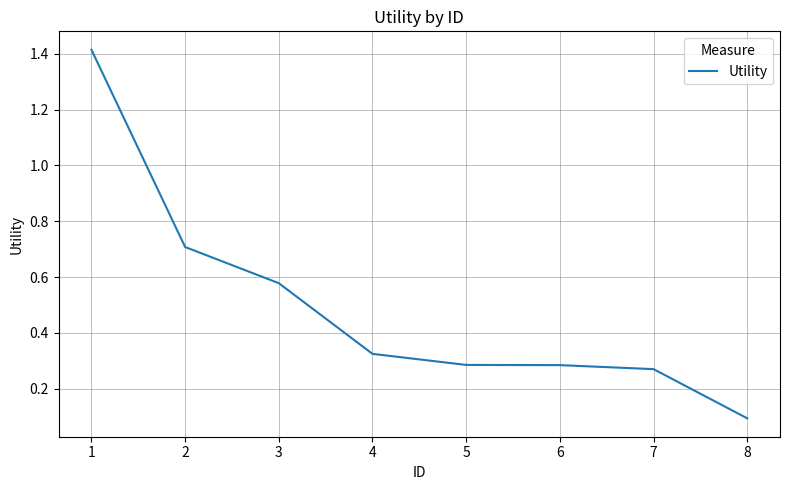

What is the change in value from 3 to 4?

-0.3